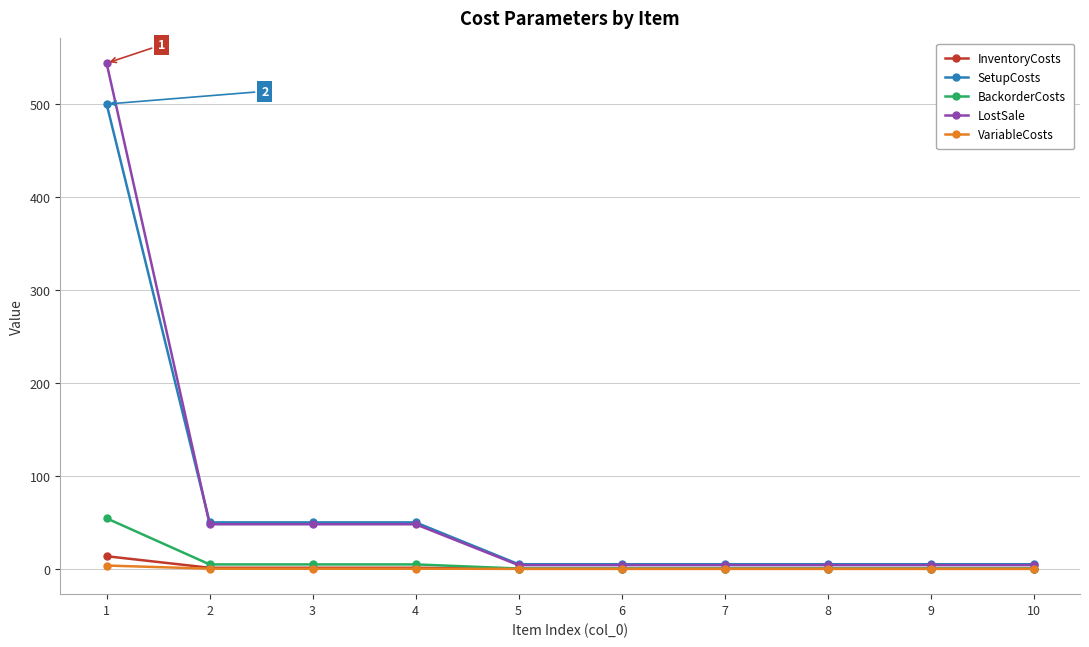

Which series has the largest range (max minus min)?

LostSale